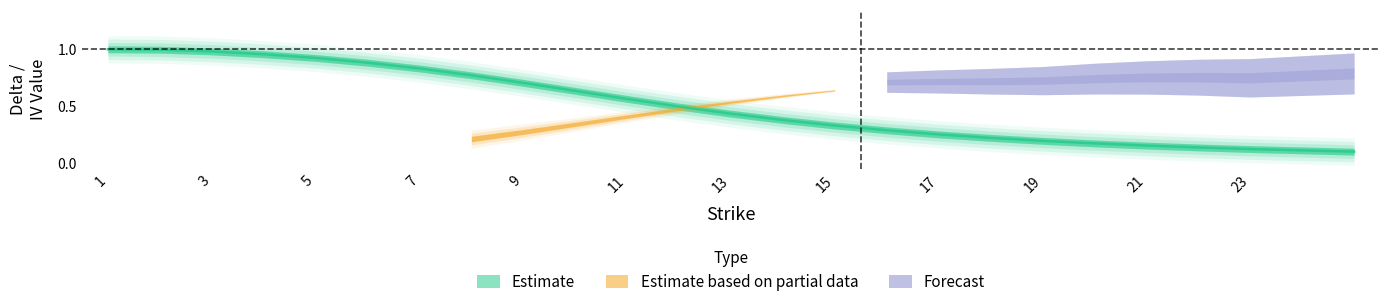

What is the difference between the second highest and minimum values?

0.9